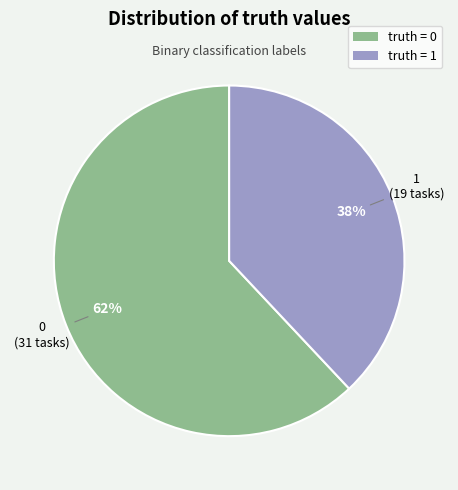

What percentage is the truth = 0 slice, to the nearest percent?

62%